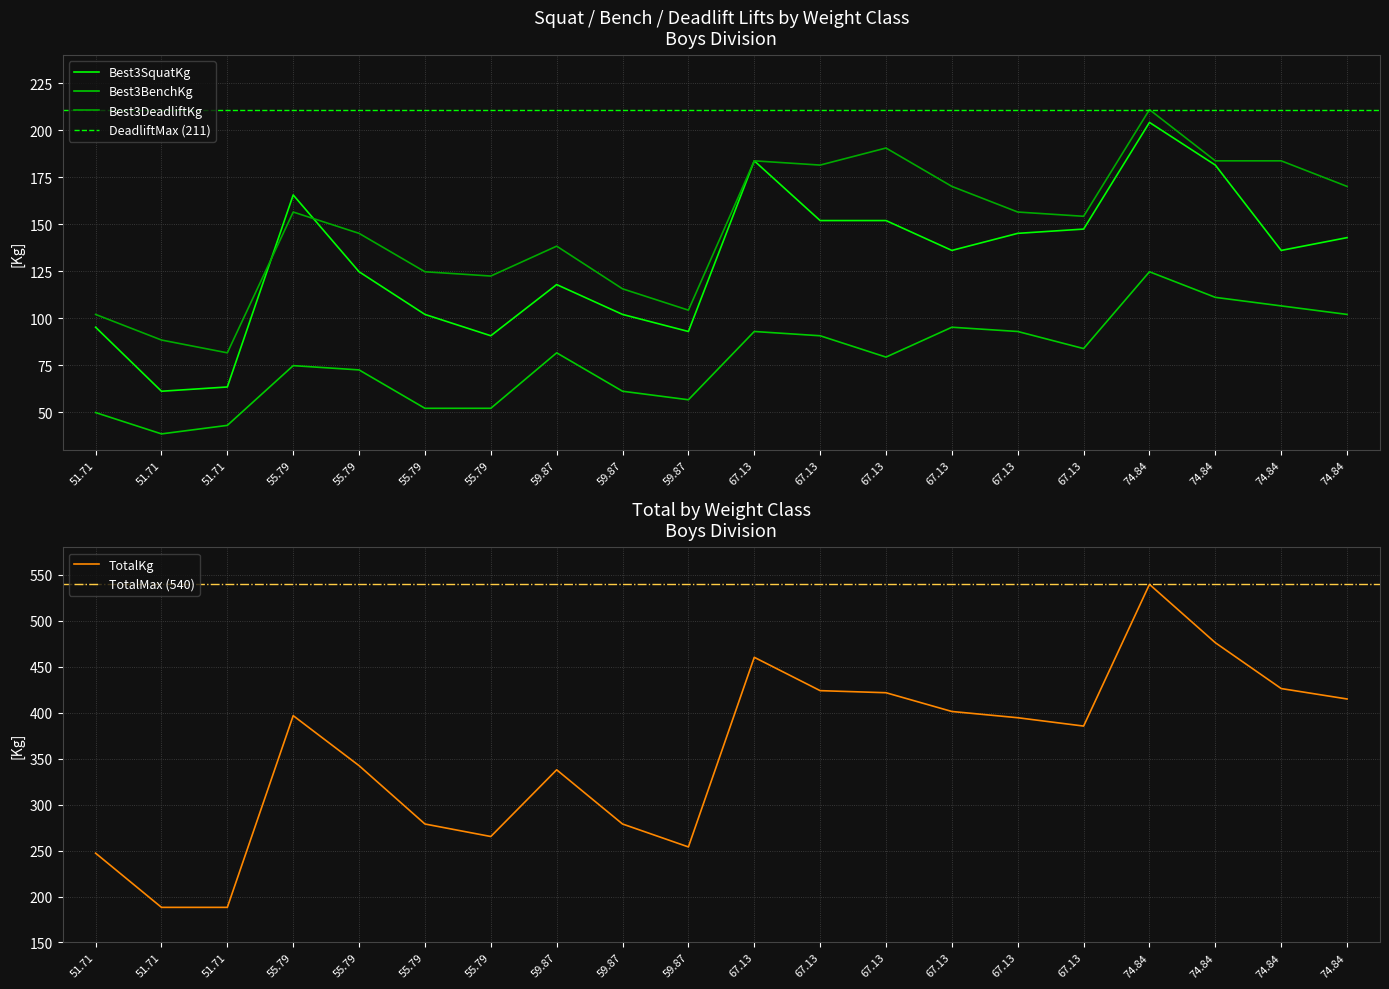

At how many categories does at least one series exceed 117?

20